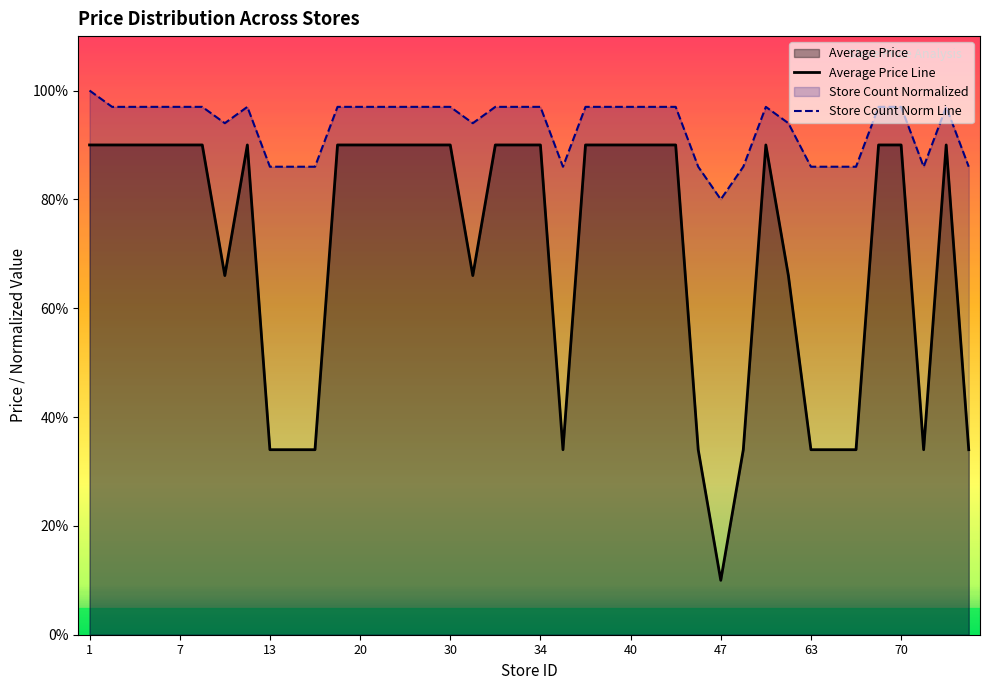

True or false: Store Count Norm Line and Average Price Line cross at least once.

False